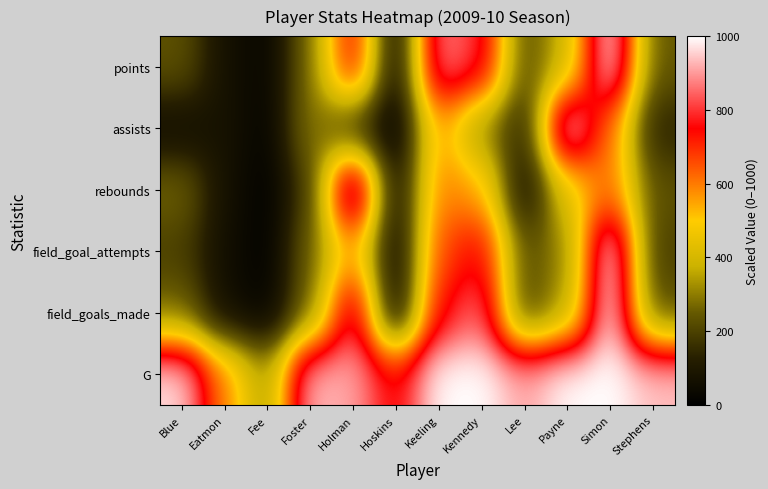

Which has a higher value, Keeling or Foster?

Keeling